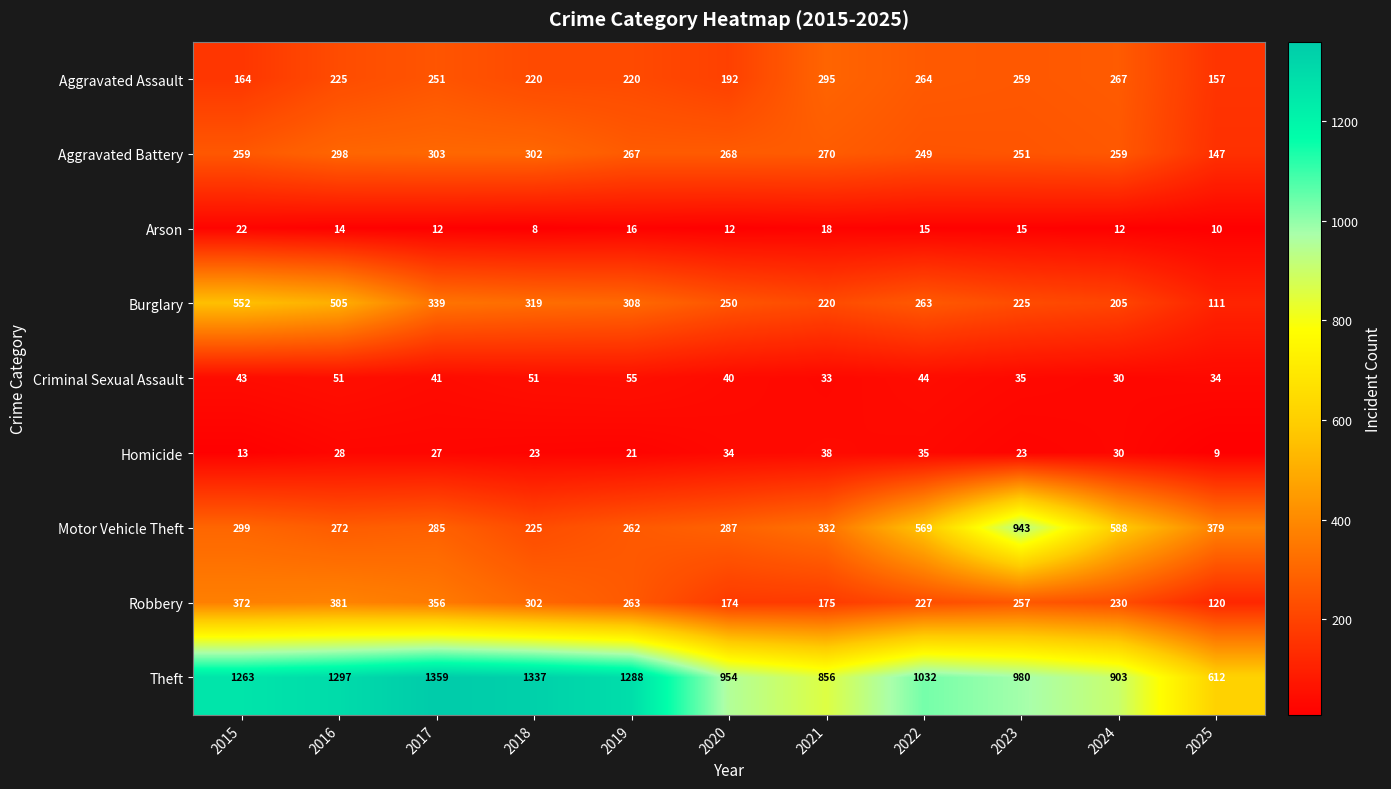

True or false: Motor Vehicle Theft has a value of 140 at 2025.

False